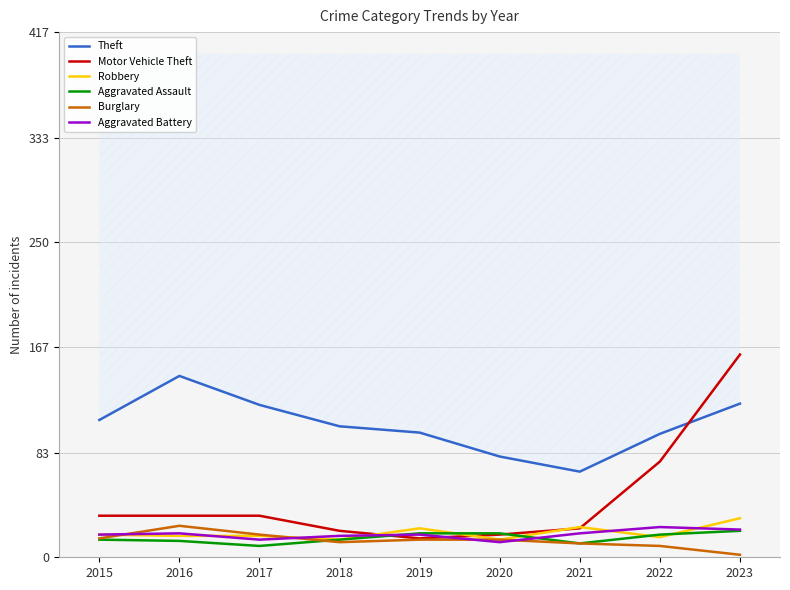

Does the chart have visible grid lines?

Yes